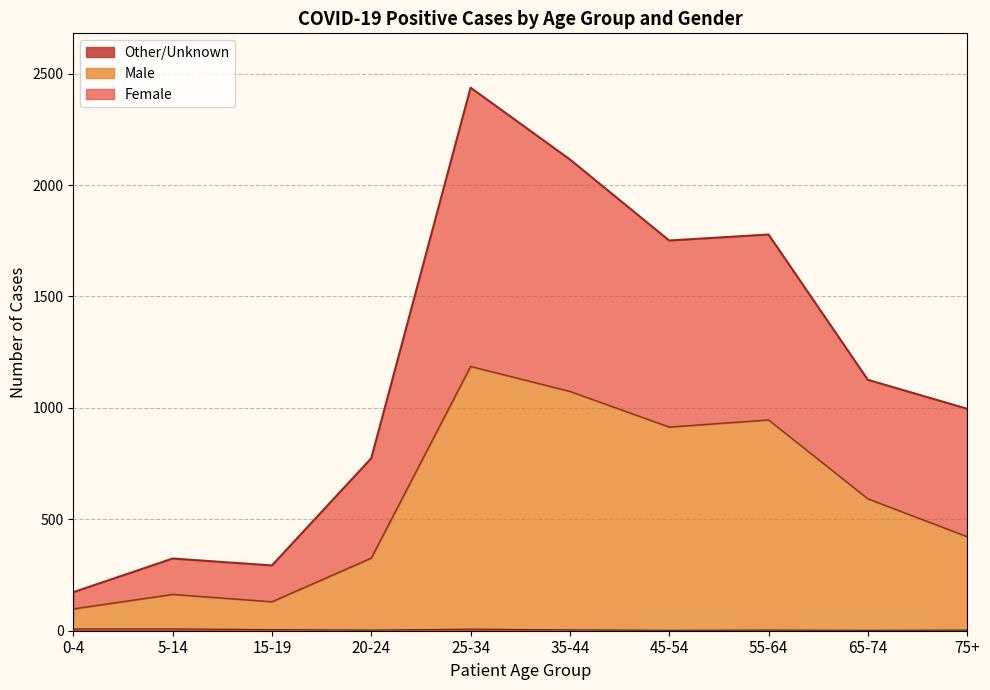

What is the label of the 5th point from the right?

35-44